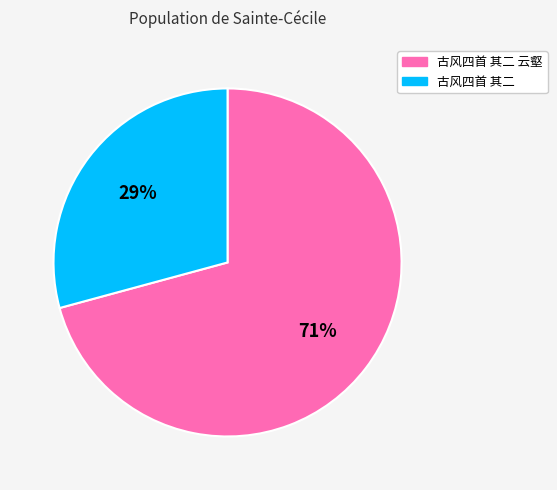

Is there any slice that represents more than half of the pie?

Yes